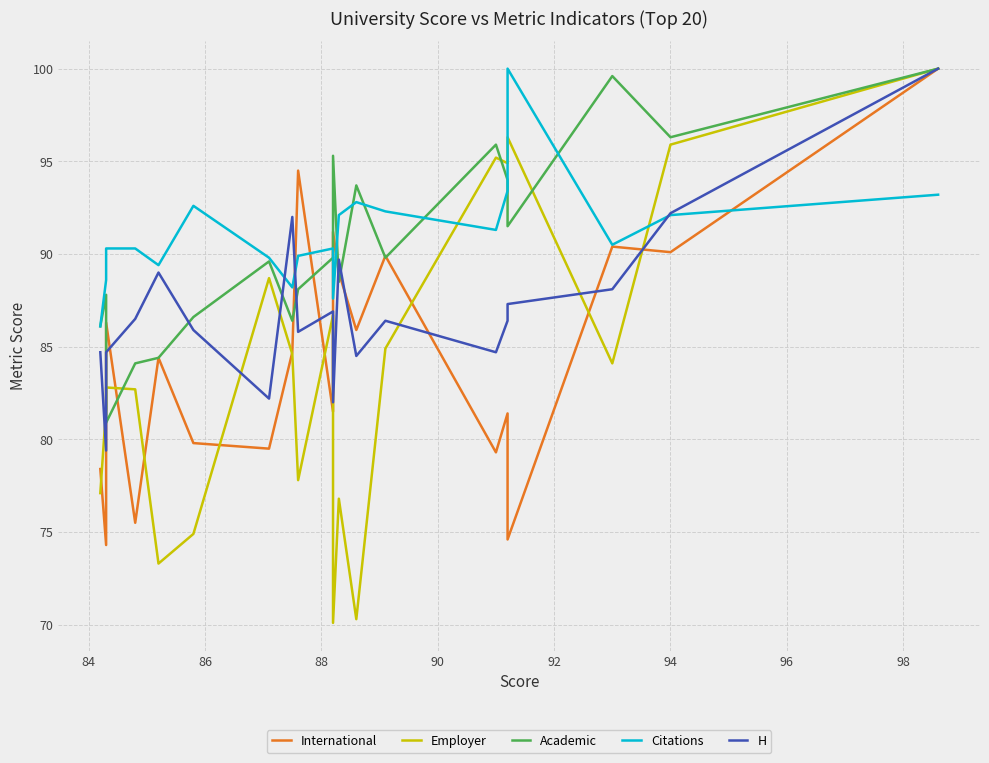

What is the difference between the maximum and minimum values in the Academic series?

19.1